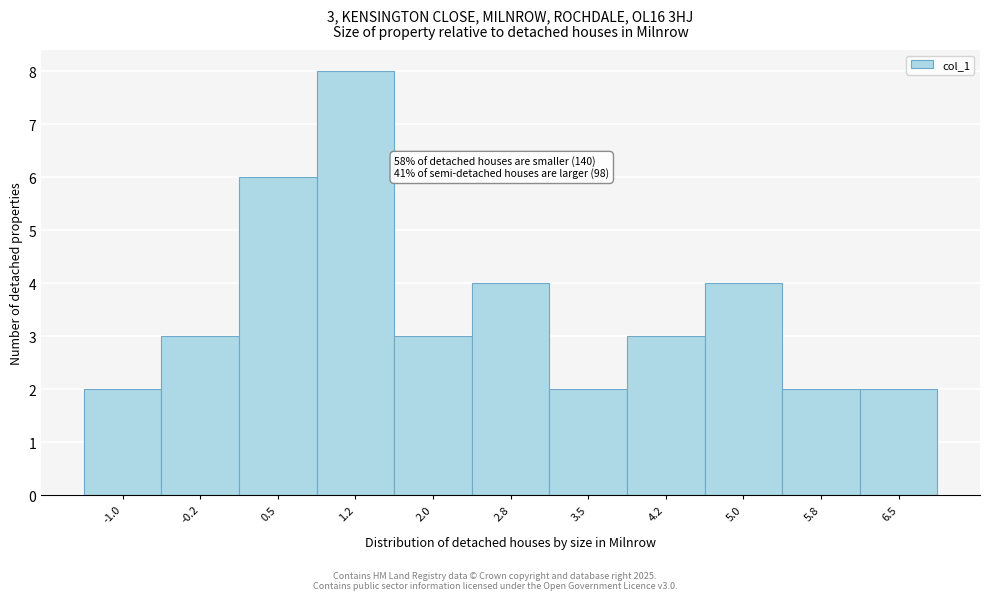

Reading right to left, transcribe all the data shown in this chart.

6.5=2	5.8=2	5.0=4	4.2=3	3.5=2	2.8=4	2.0=3	1.2=8	0.5=6	-0.2=3	-1.0=2